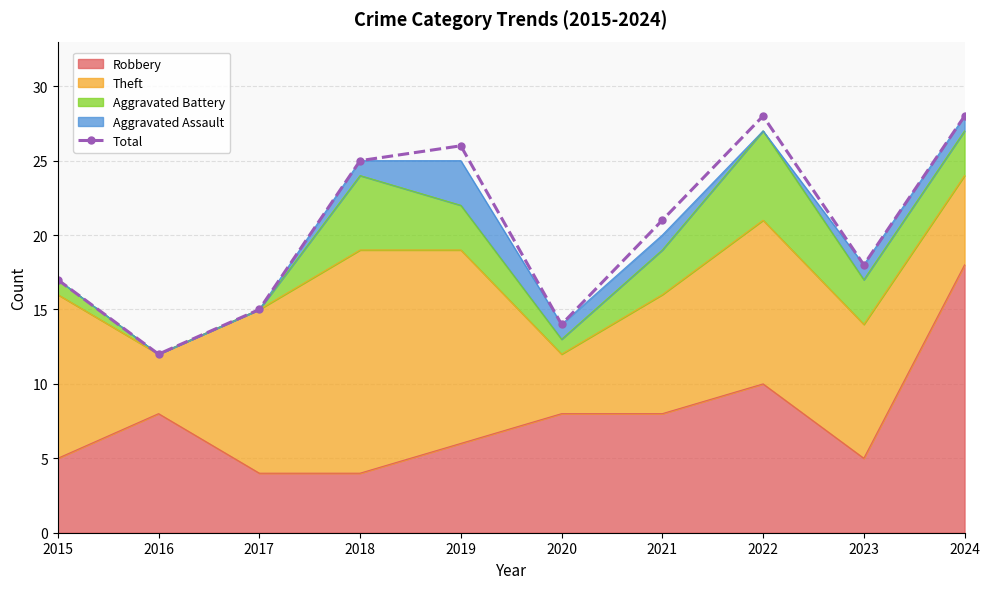

The chart shows a value of 28 at 2022. True or false?

True